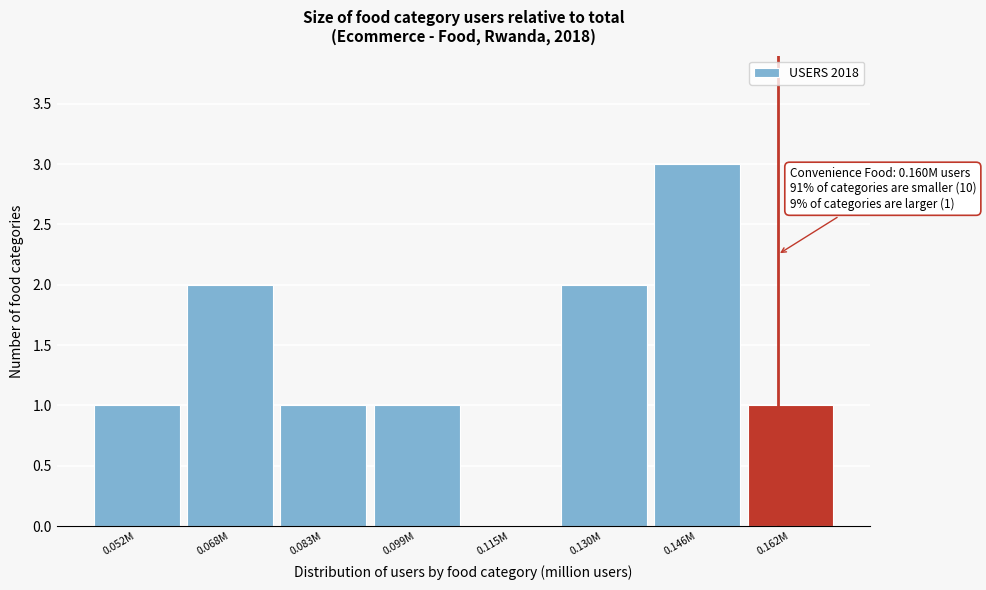

Reading right to left, transcribe all the data shown in this chart.

0.162M=1	0.146M=3	0.130M=2	0.115M=0	0.099M=1	0.083M=1	0.068M=2	0.052M=1